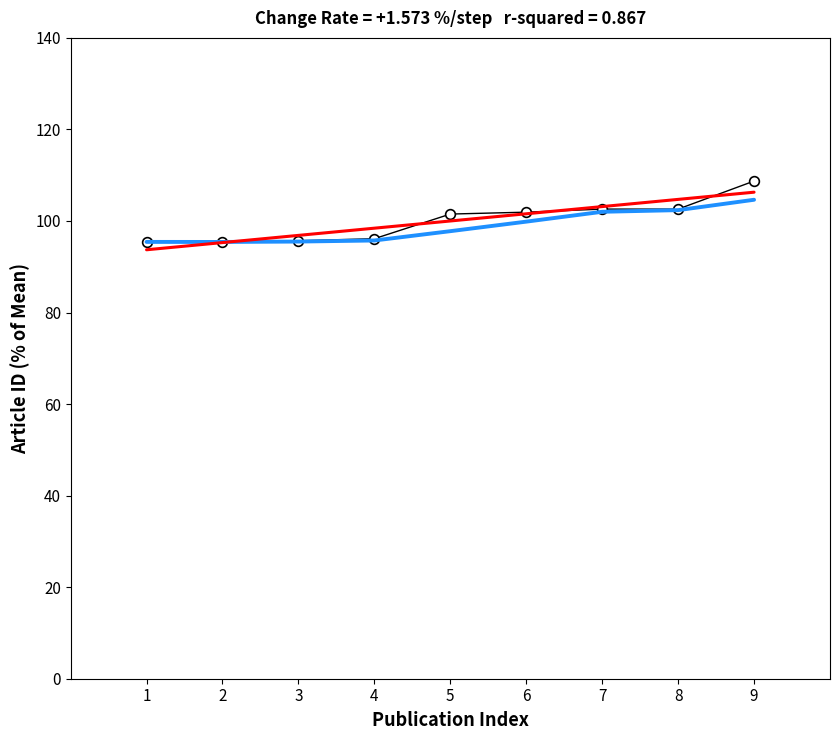

What is the greatest value displayed?

108.7